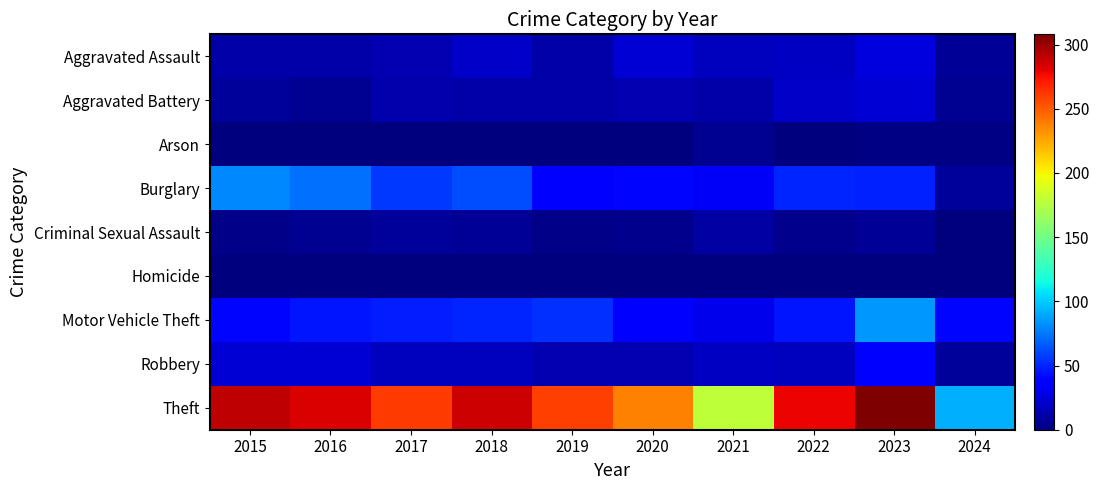

Reading right to left, list all the values displayed in this chart.

Aggravated Assault: 2024=7	2023=26	2022=19	2021=18	2020=23	2019=12	2018=20	2017=14	2016=12	2015=11
Aggravated Battery: 2024=5	2023=23	2022=20	2021=12	2020=14	2019=12	2018=11	2017=13	2016=6	2015=8
Arson: 2024=2	2023=2	2022=0	2021=6	2020=0	2019=1	2018=0	2017=1	2016=0	2015=1
Burglary: 2024=8	2023=49	2022=50	2021=33	2020=40	2019=39	2018=62	2017=56	2016=73	2015=80
Criminal Sexual Assault: 2024=0	2023=7	2022=4	2021=10	2020=4	2019=3	2018=7	2017=8	2016=5	2015=3
Homicide: 2024=0	2023=0	2022=1	2021=1	2020=0	2019=0	2018=1	2017=1	2016=1	2015=1
Motor Vehicle Theft: 2024=40	2023=85	2022=45	2021=30	2020=37	2019=54	2018=50	2017=47	2016=45	2015=40
Robbery: 2024=8	2023=39	2022=18	2021=19	2020=14	2019=14	2018=17	2017=18	2016=24	2015=24
Theft: 2024=92	2023=308	2022=279	2021=179	2020=238	2019=259	2018=287	2017=261	2016=283	2015=290